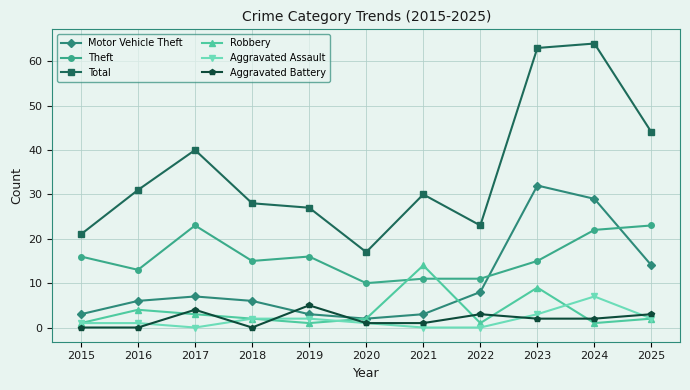

What is the total value across all series at 2022?

46